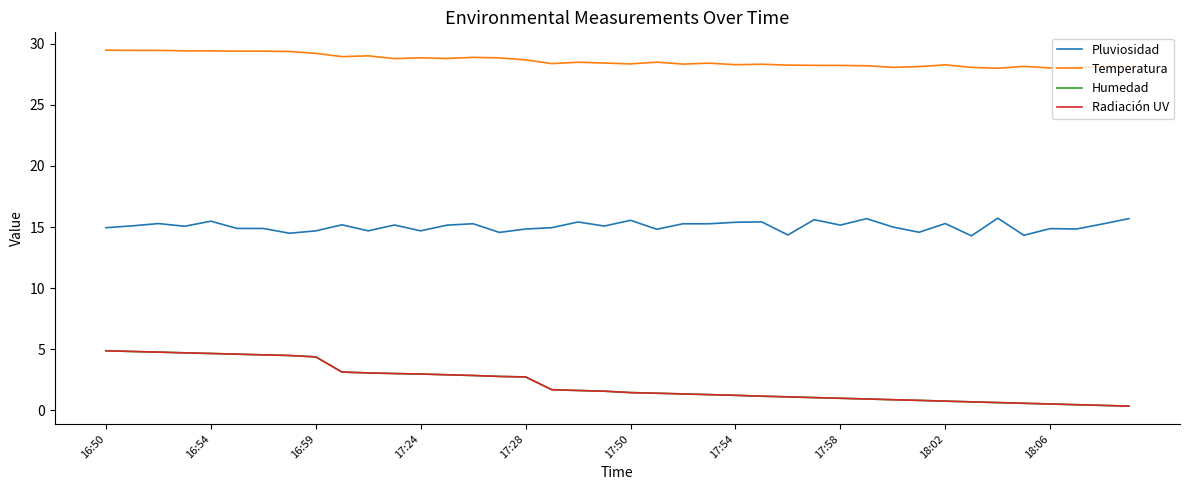

Does the chart have visible grid lines?

No